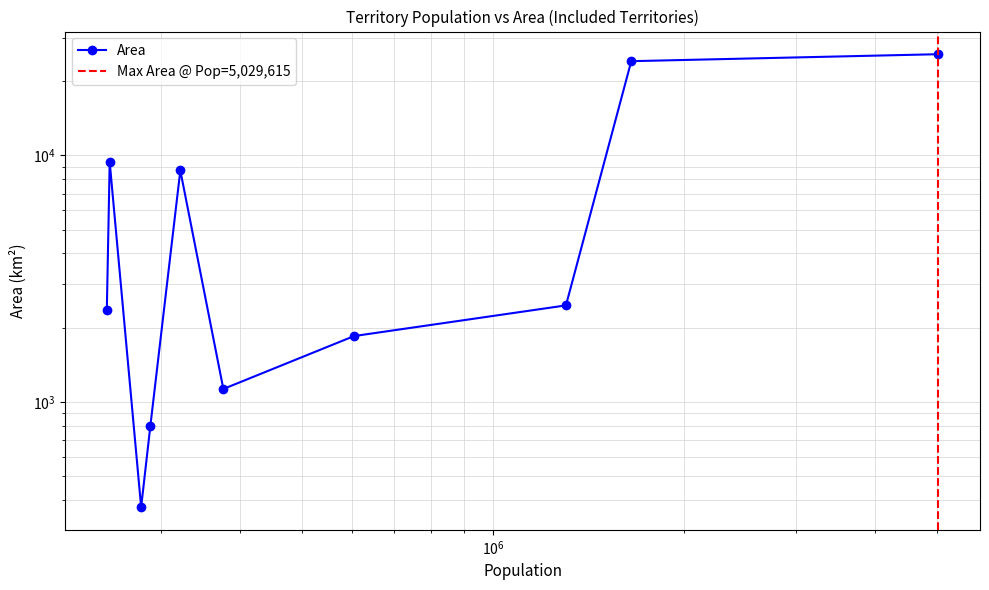

The value at 1651793 is 24090. True or false?

True